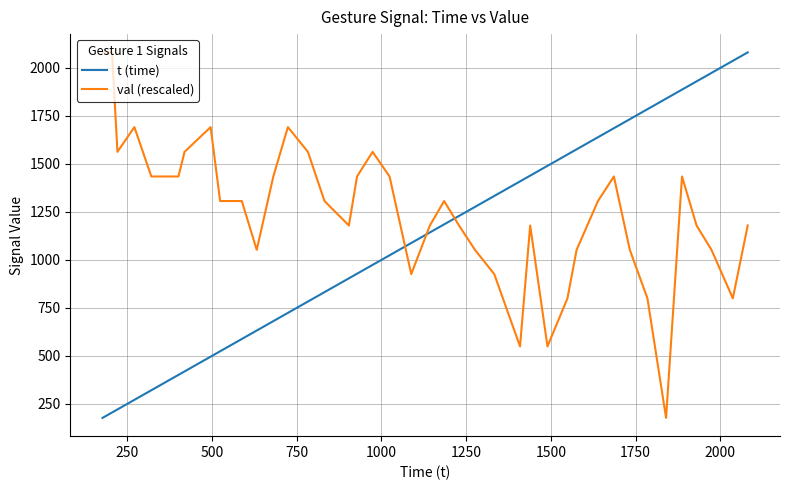

What are all the series names shown in the legend?

t (time), val (rescaled)